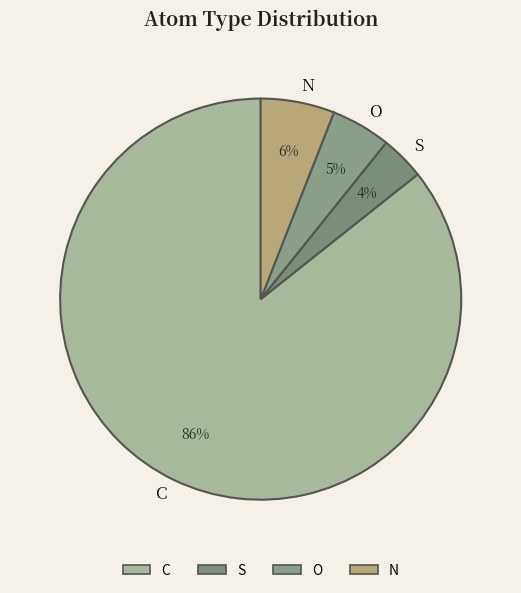

How many slices are in this pie chart?

4